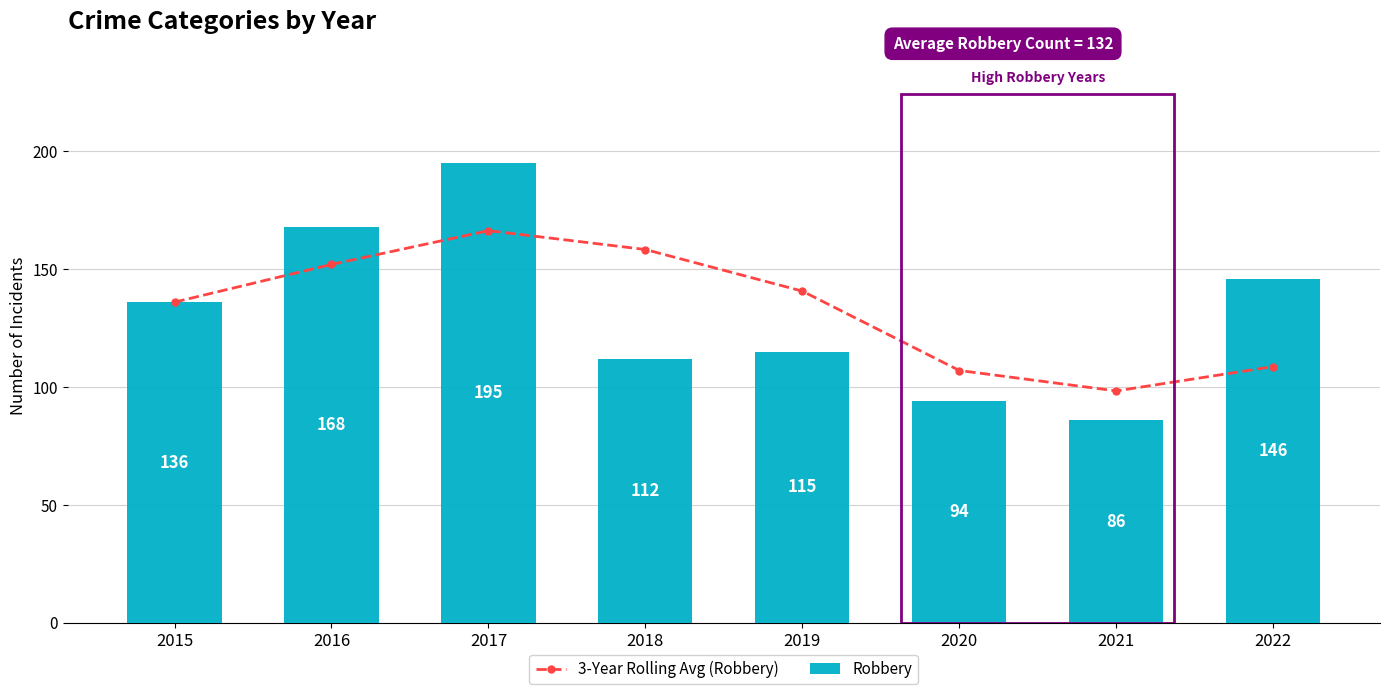

How many values in the Robbery series are below 136?

4